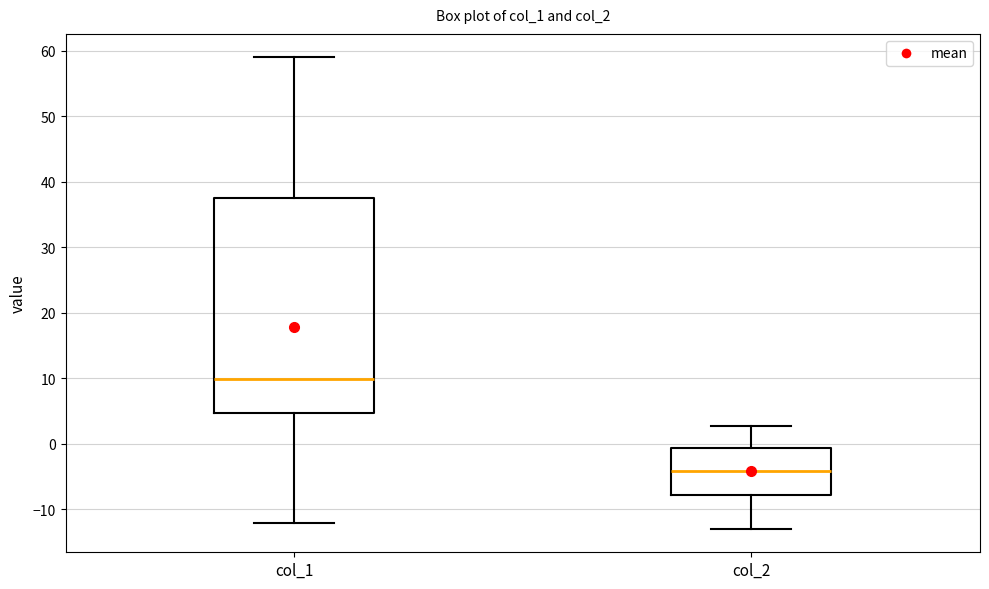

Reading left to right, read every box against the y-axis: the position of its median line, the range the box covers, and the ends of its whiskers. The values are not printed on the chart, so give them approximately, as read against the axis.

col_1: median 10, box 5 to 38, whiskers -12 to 59
col_2: median -4, box -8 to -1, whiskers -13 to 3